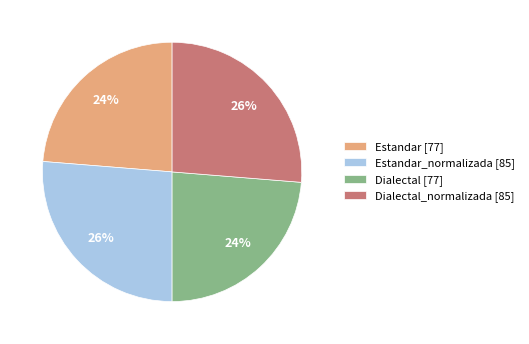

The Dialectal [77] slice represents 24% of the pie. True or false?

True